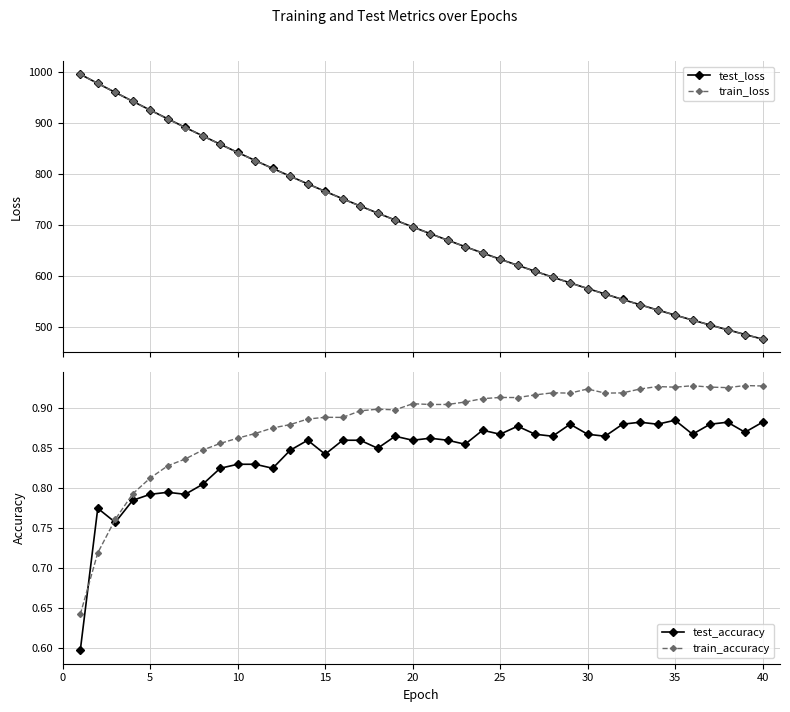

Which series has the largest range (max minus min)?

train_loss